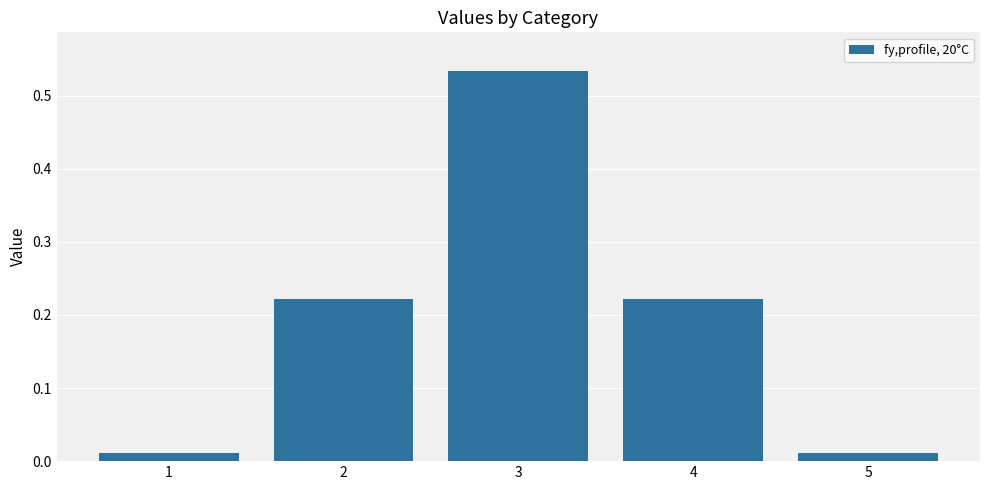

At which category does the chart reach its peak across all series?

3